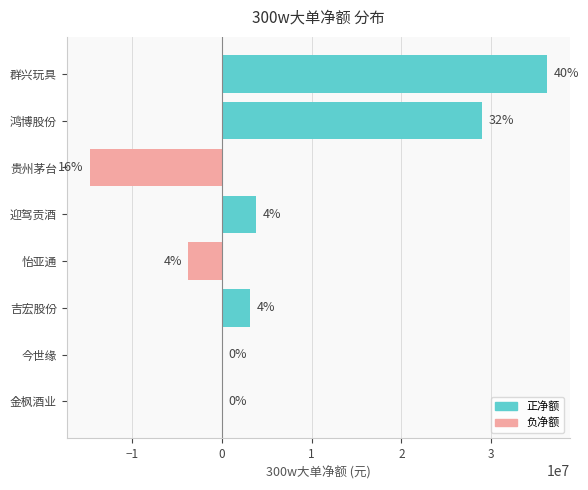

What is the sum of all values?

53764785